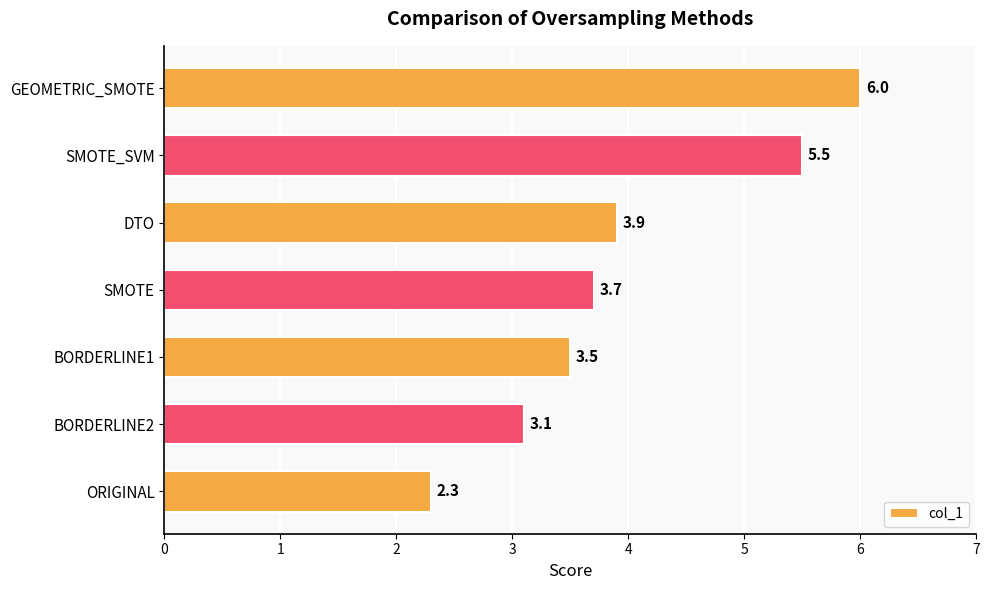

The value at DTO is 2.2. True or false?

False